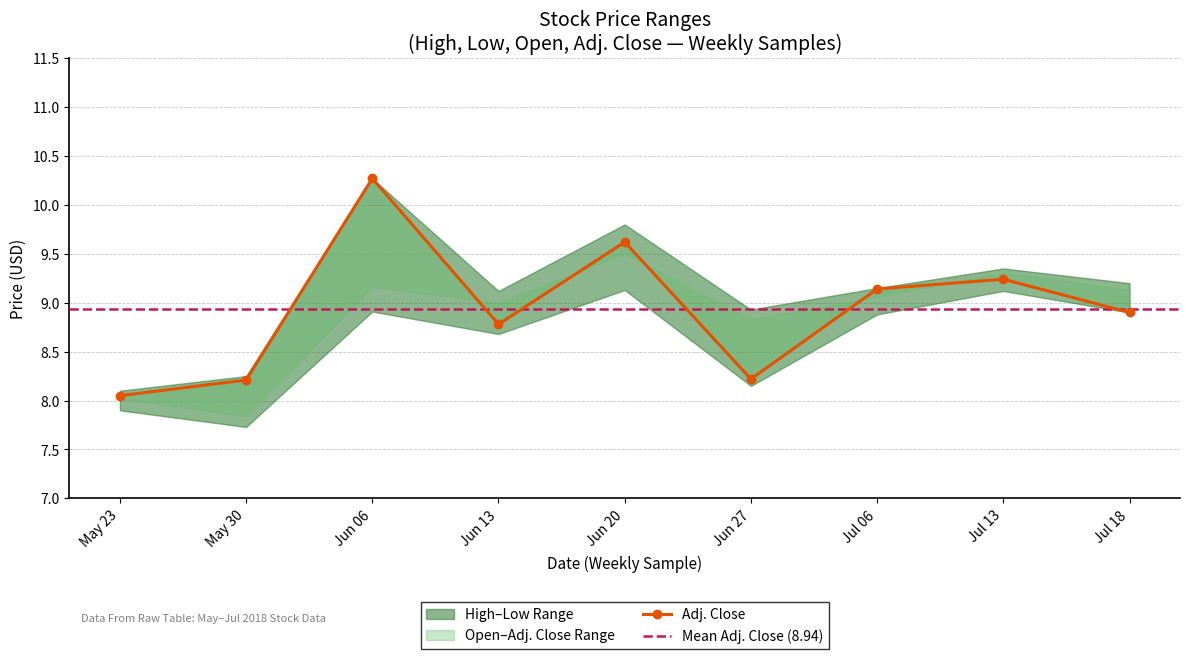

List the series in order of their peak value, highest first.

High, Adj. Close, Open, Low